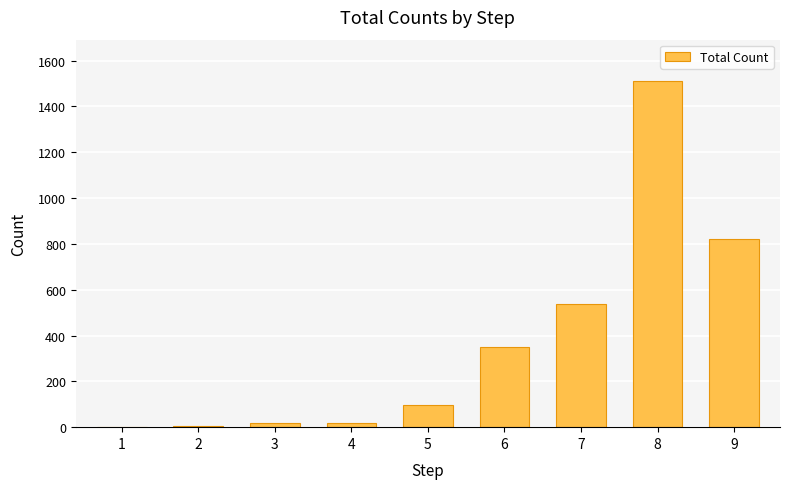

What is the sum of the values at 3 and 2?

25